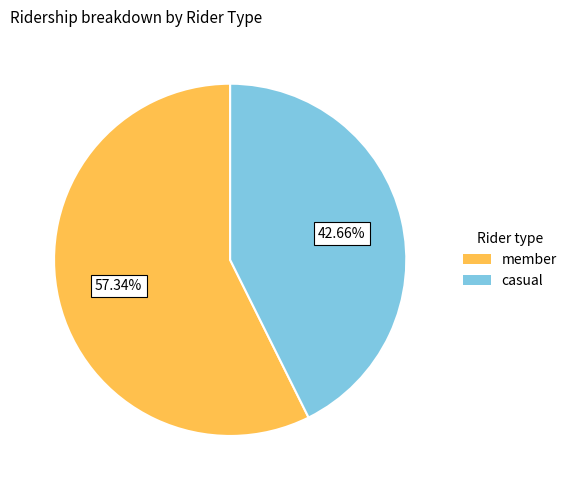

Which has a higher value, casual or member?

member